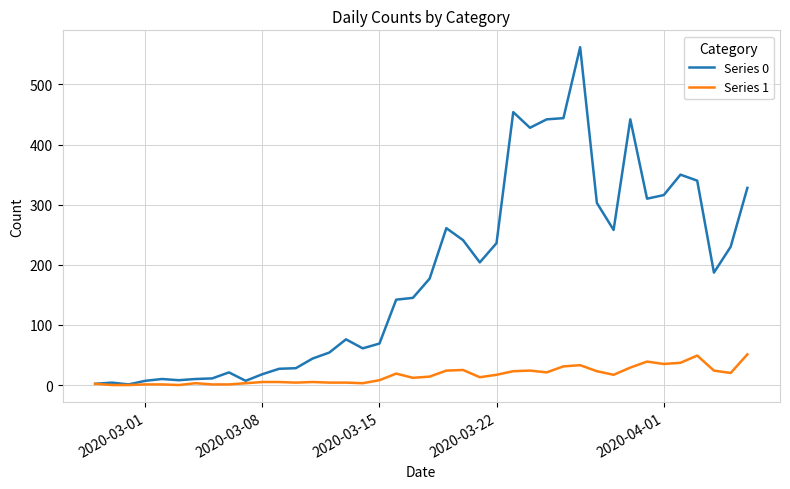

Which series has the largest total across all categories?

Series 0